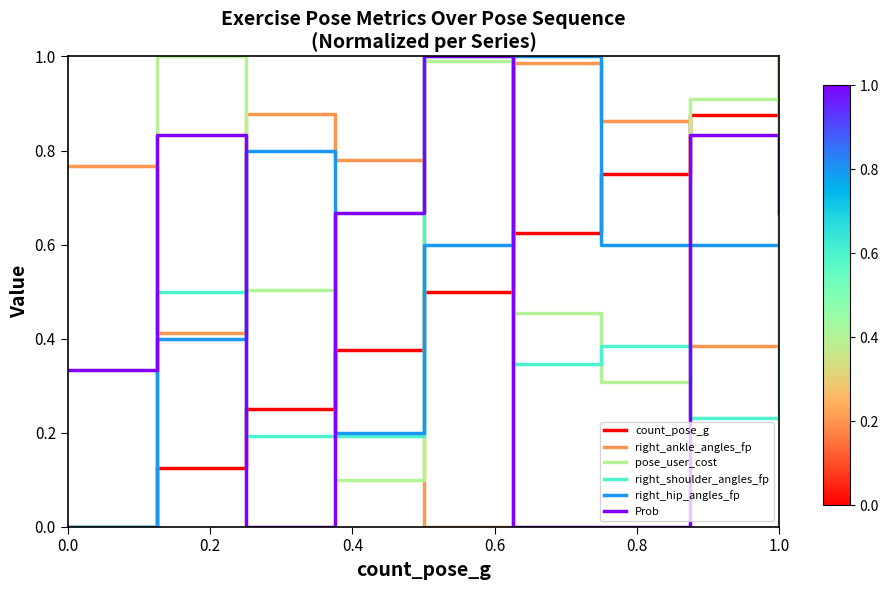

True or false: right_ankle_angles_fp and right_hip_angles_fp cross at least once.

True